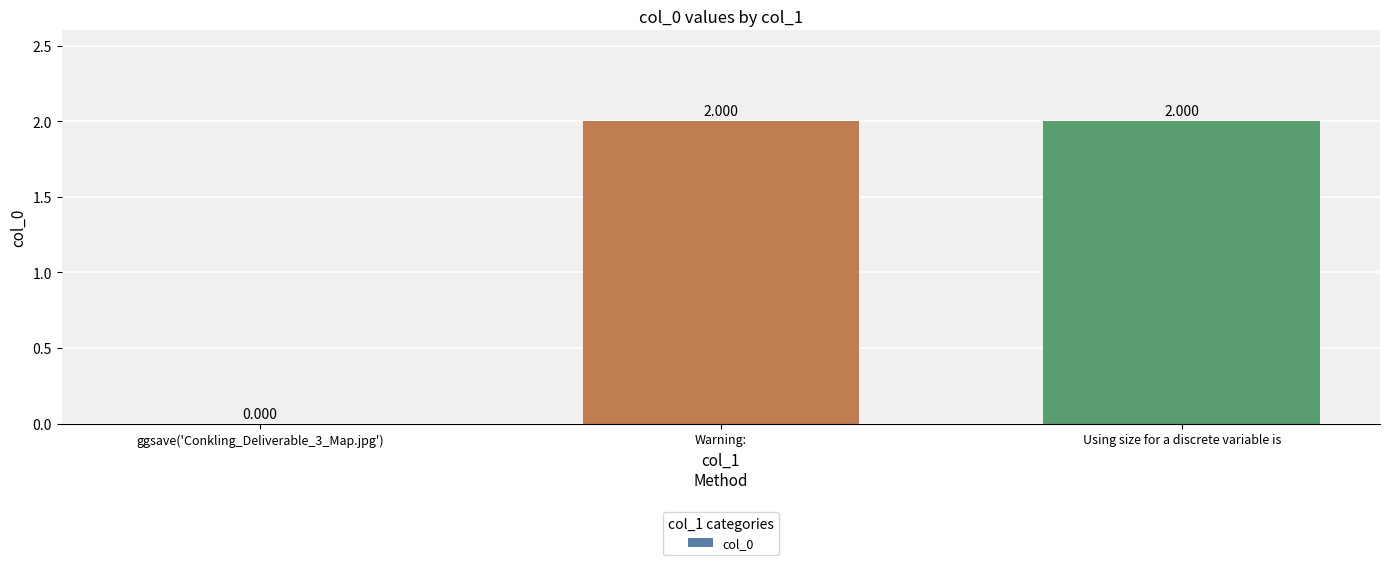

The value at Using size for a discrete variable is is 1. True or false?

False